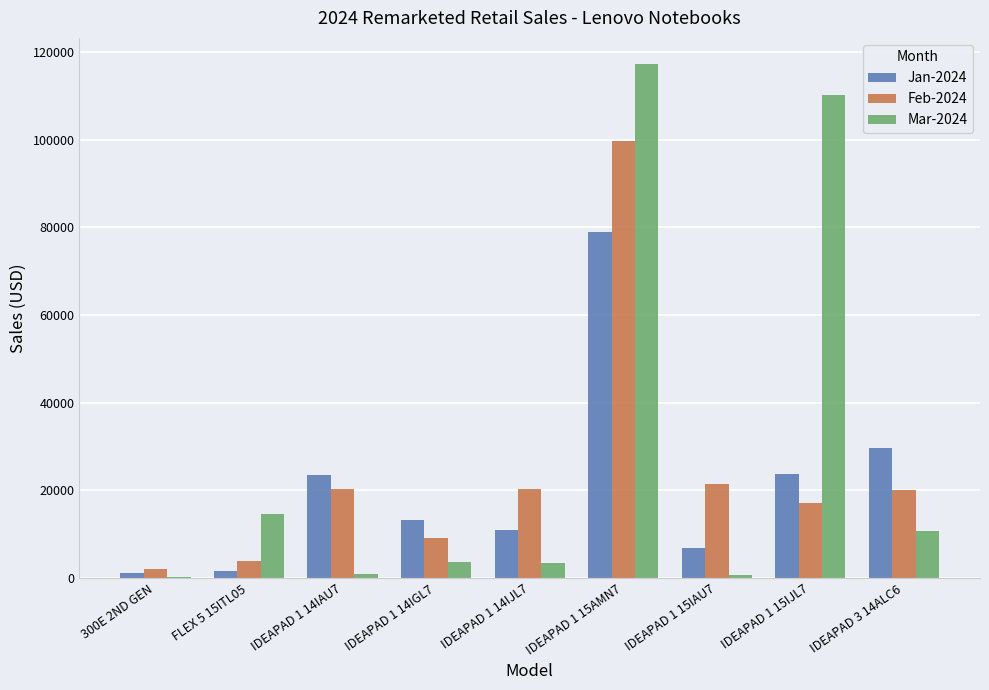

Is the value of Jan-2024 at IDEAPAD 1 15IAU7 greater than the value of Feb-2024 at FLEX 5 15ITL05?

Yes